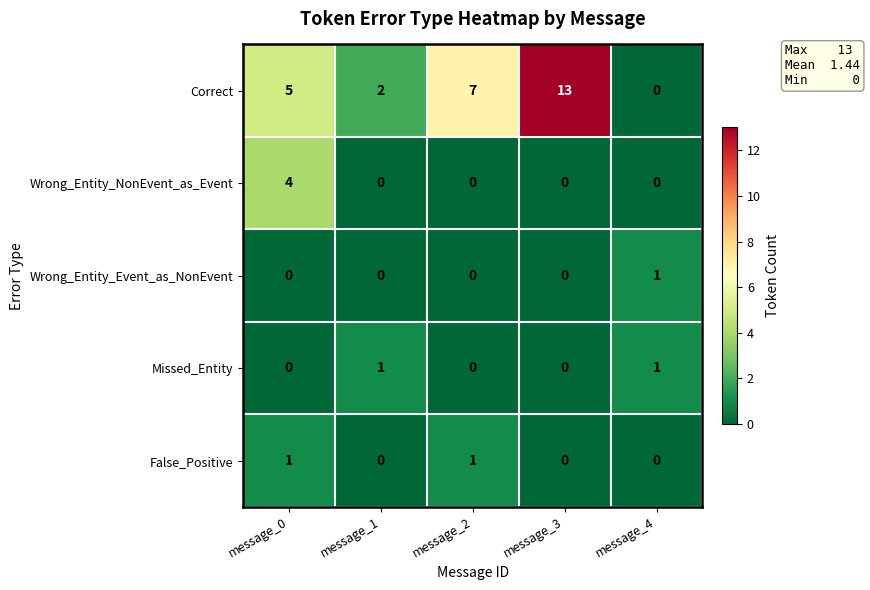

True or false: Wrong_Entity_NonEvent_as_Event has a value of -2 at message_3.

False